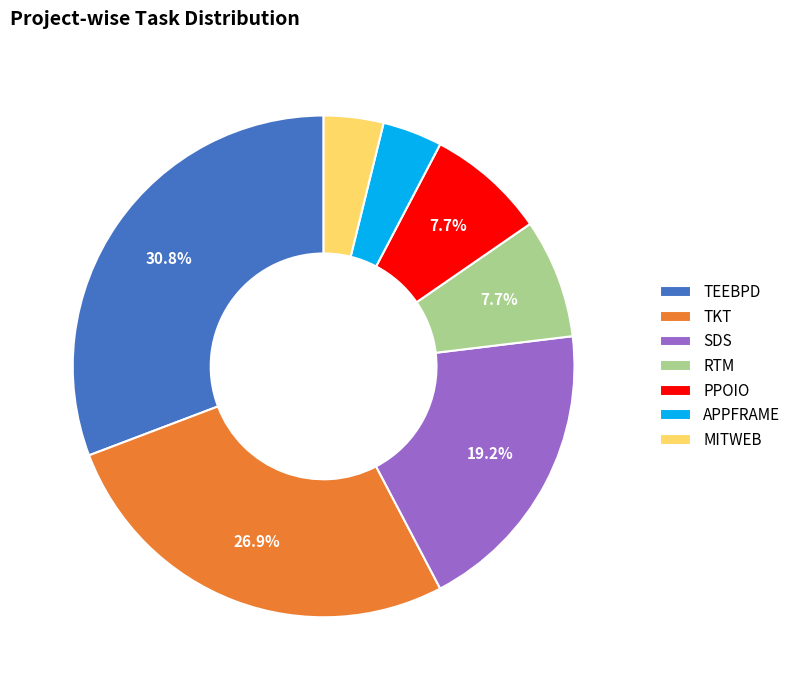

The MITWEB slice represents 4% of the pie. True or false?

True